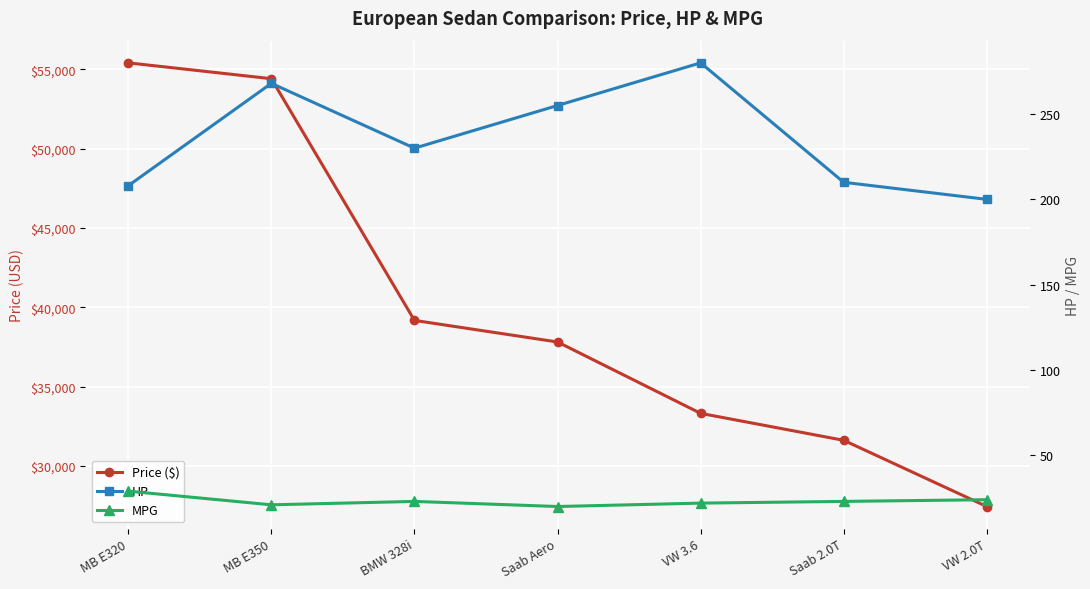

Is this an area chart (filled region under the line)?

No